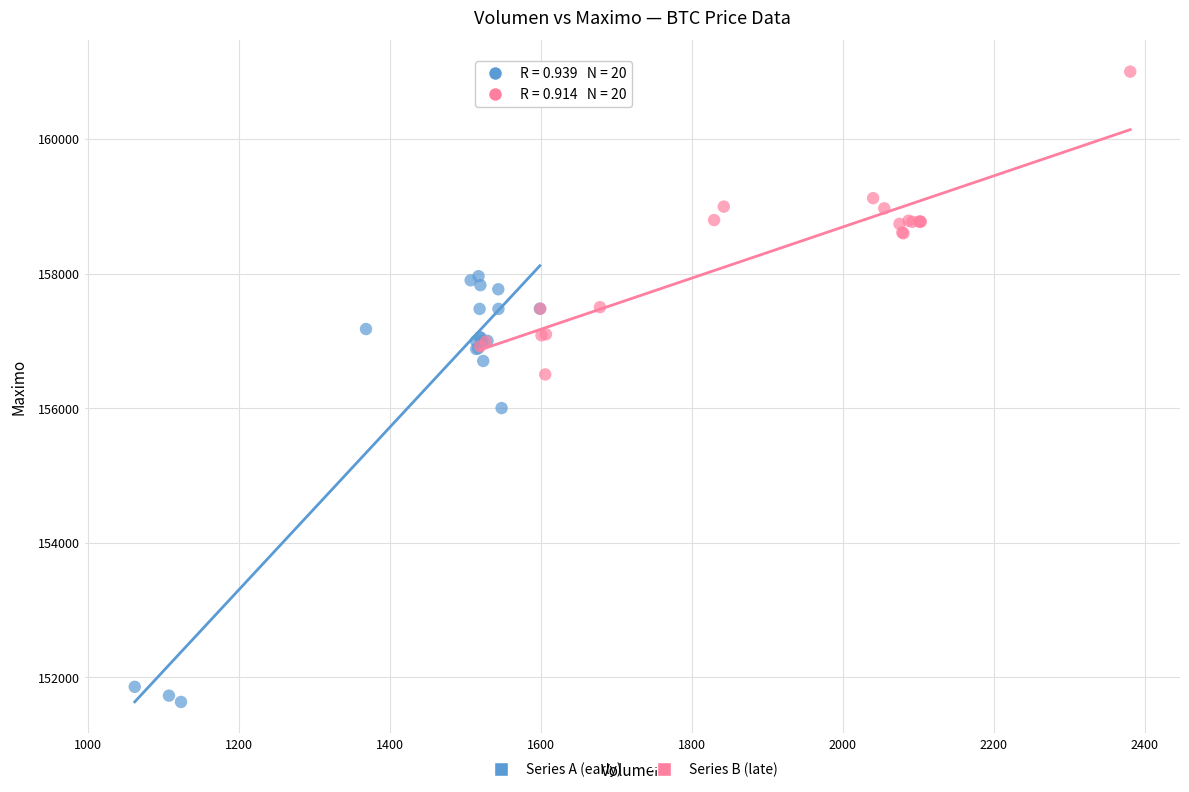

Which series has the largest Y range (max minus min)?

Series A (early)